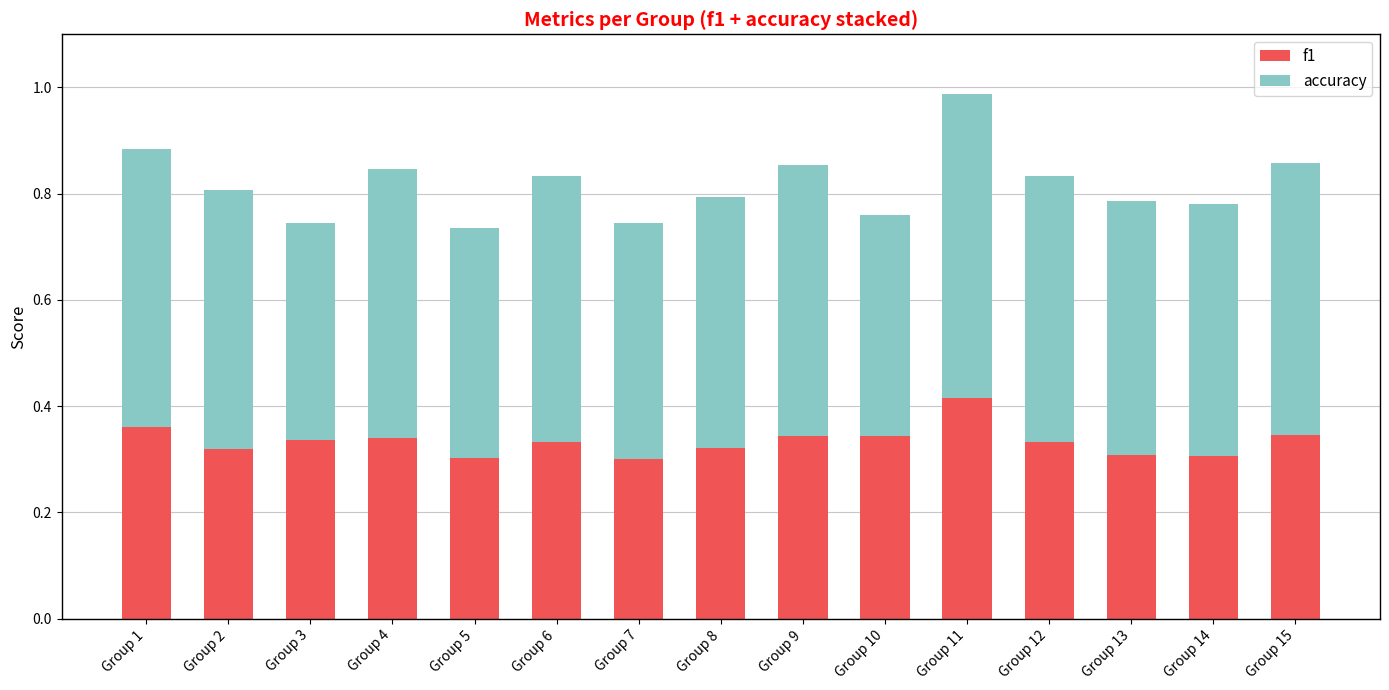

At which category is the sum across all series the highest?

Group 11